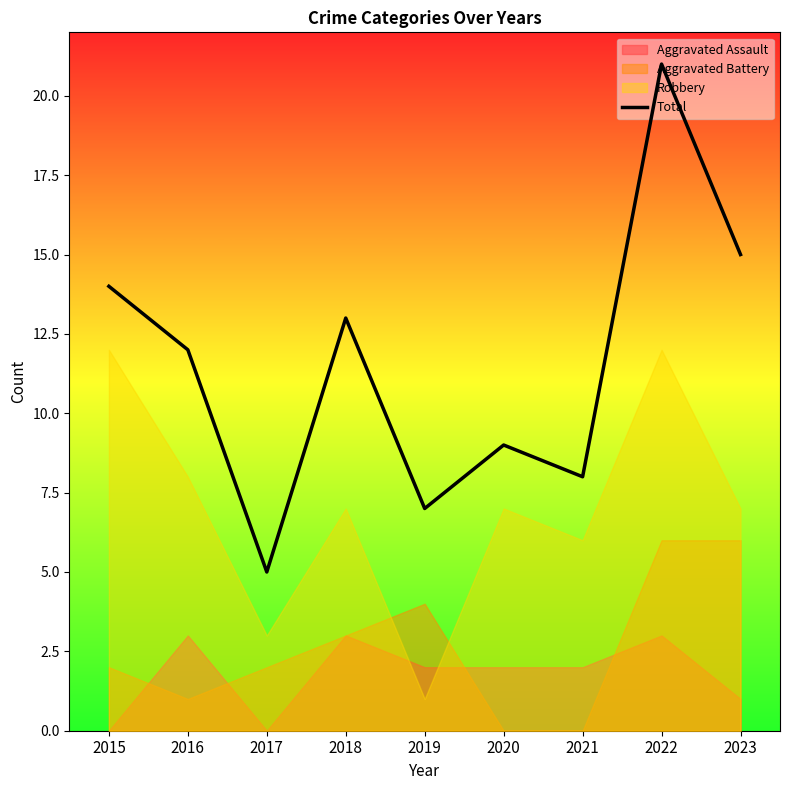

How many points are higher than both their immediate neighbors (excluding endpoints)?

3